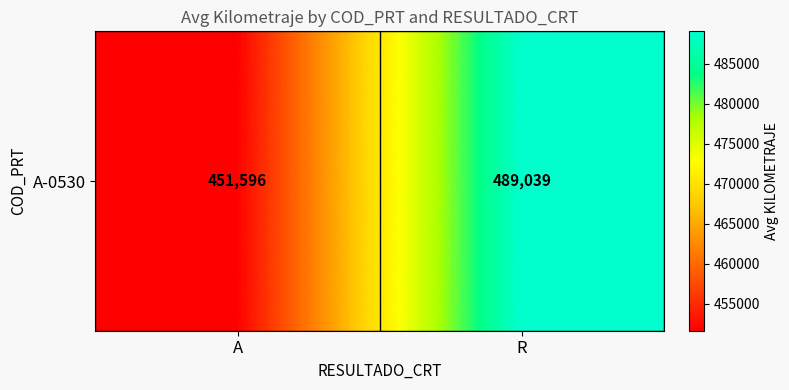

List the labels in order of value, largest first.

R, A